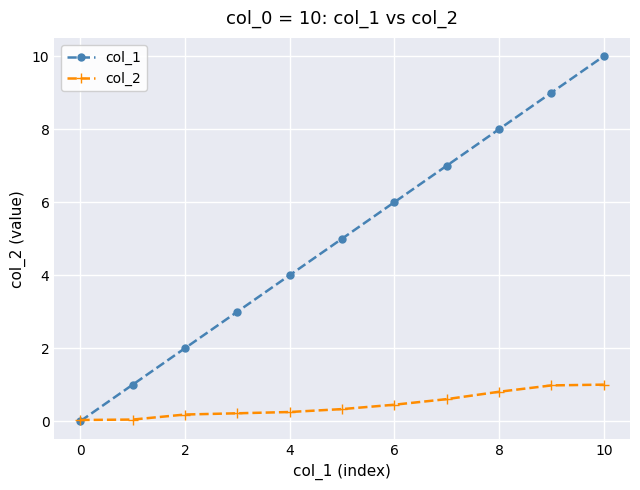

List the series in order of their overall mean, highest first.

col_1, col_2